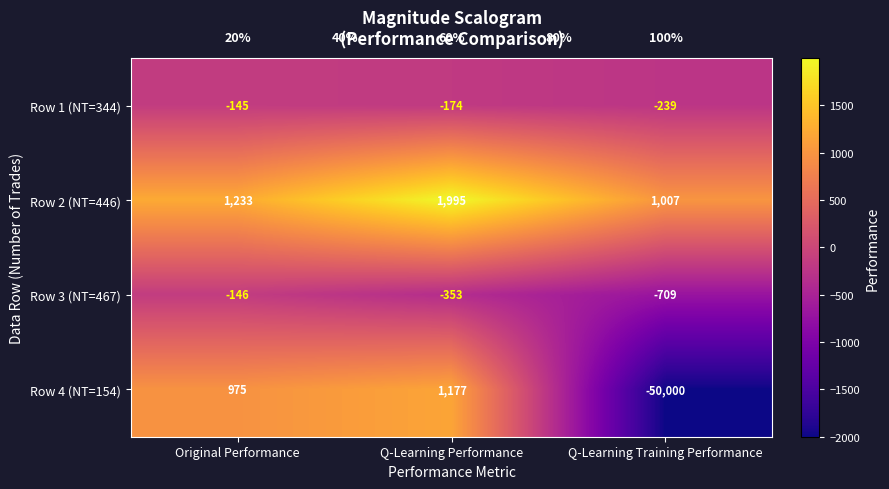

At how many categories does at least one series exceed 724?

3